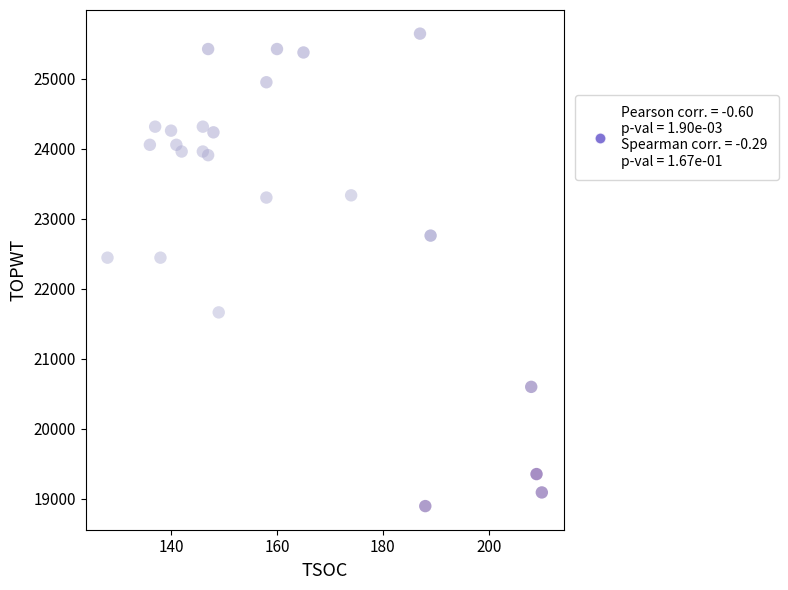

What is the range of Y values (max minus min)?

6744